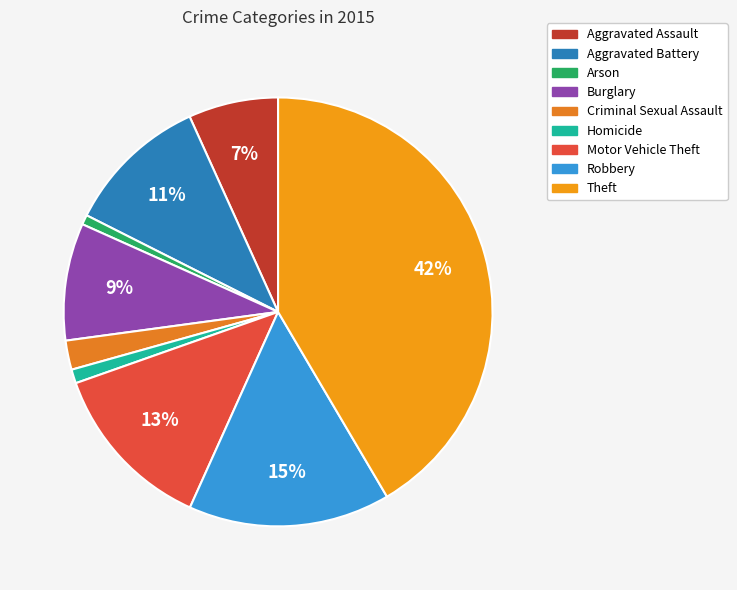

True or false: Motor Vehicle Theft accounts for 13% of the total.

True